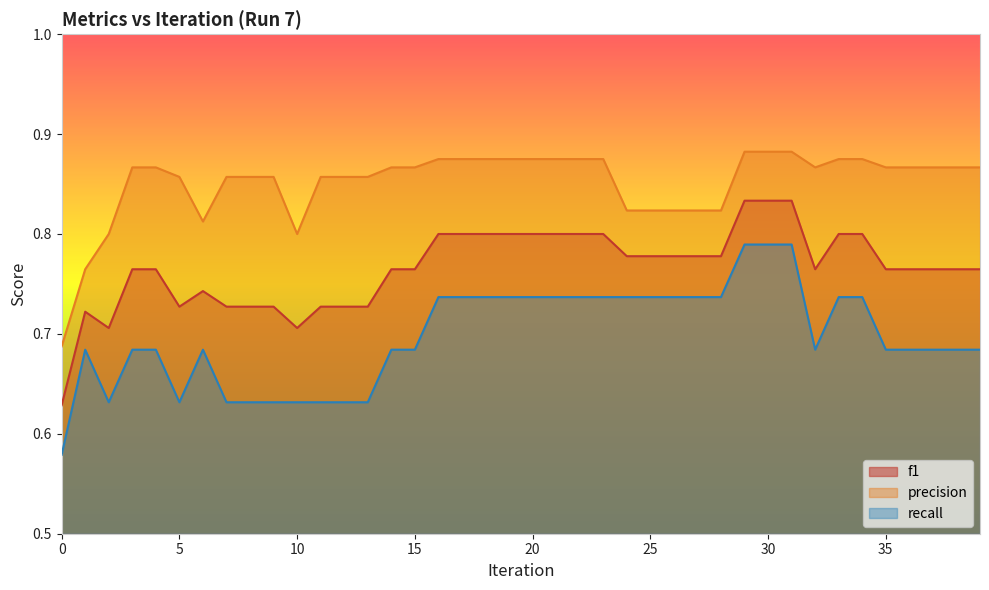

What is the approximate value of precision at 35?

0.9